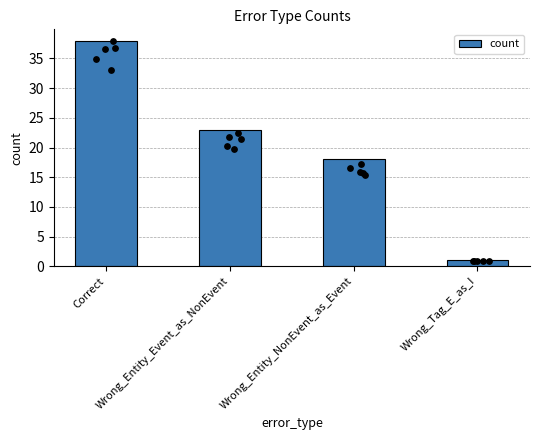

What is the ratio of the value at Wrong_Entity_NonEvent_as_Event to the value at Wrong_Tag_E_as_I?

18.0